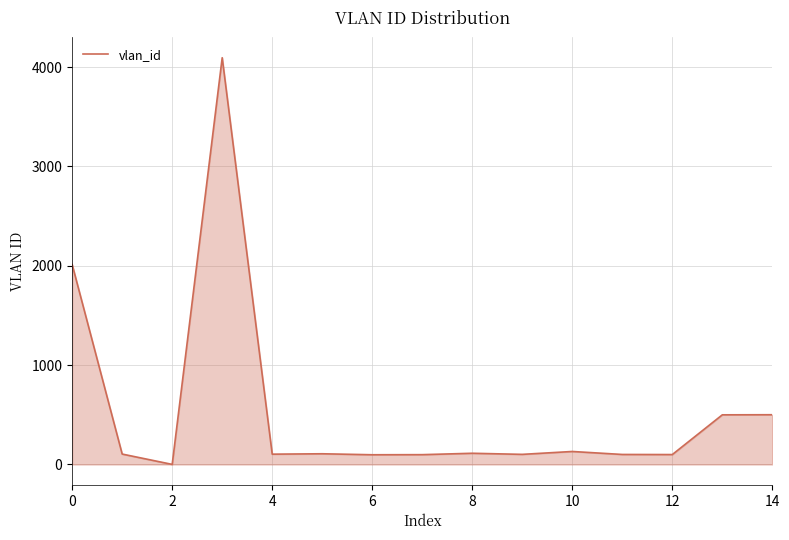

What is the difference between the maximum and minimum values?

4094